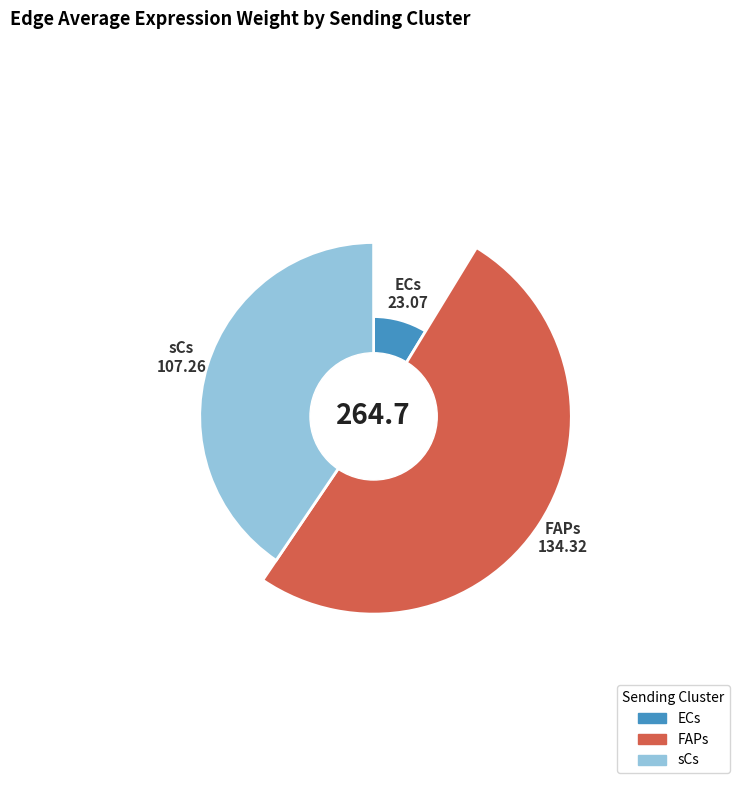

Which series has the largest range (max minus min)?

FAPs